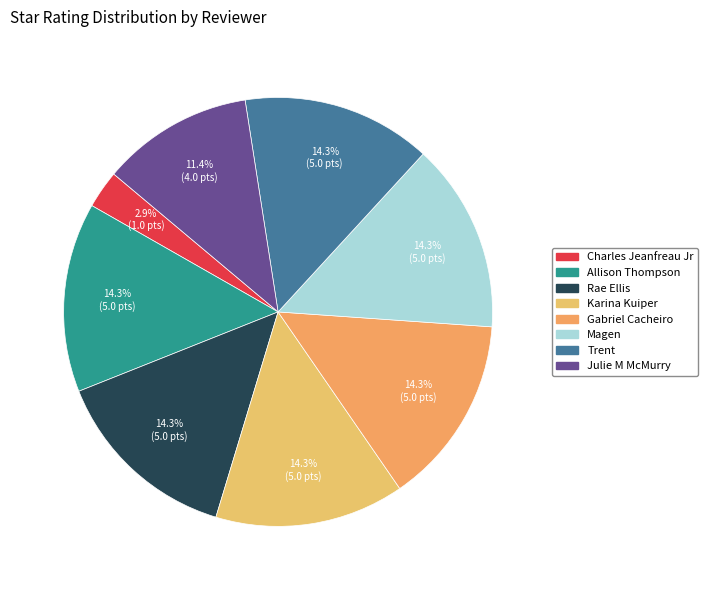

What is the ratio of the value at Gabriel Cacheiro to the value at Karina Kuiper?

1.0